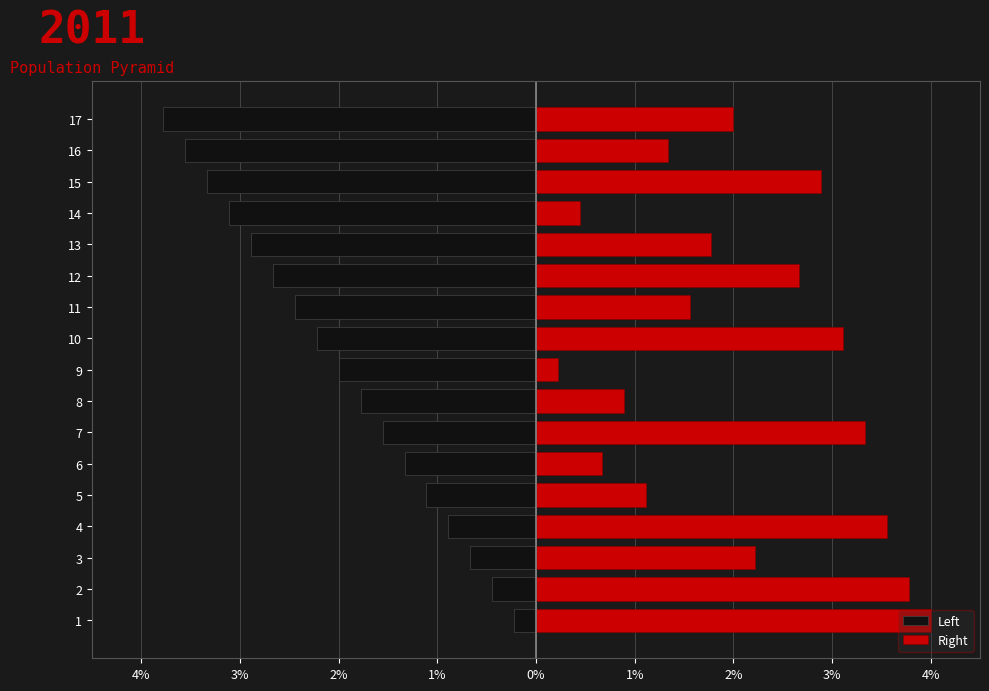

Which series has the largest total across all categories?

Right